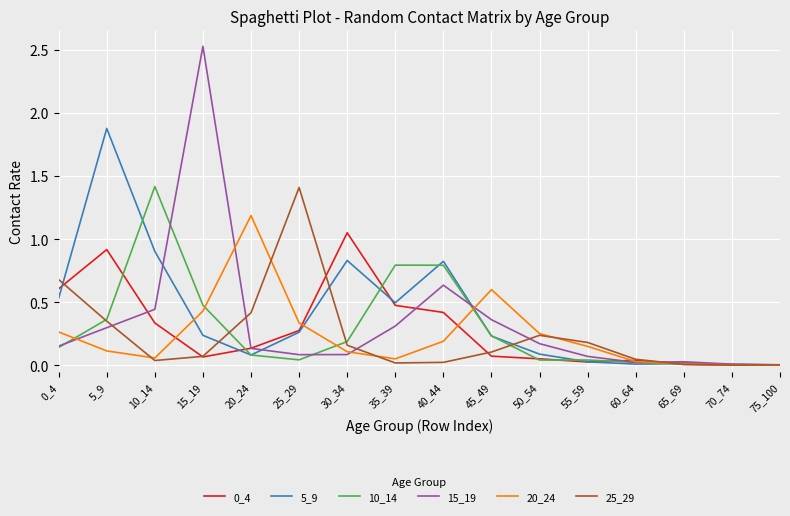

The 25_29 series shows 0.3 at 20_24. True or false?

False